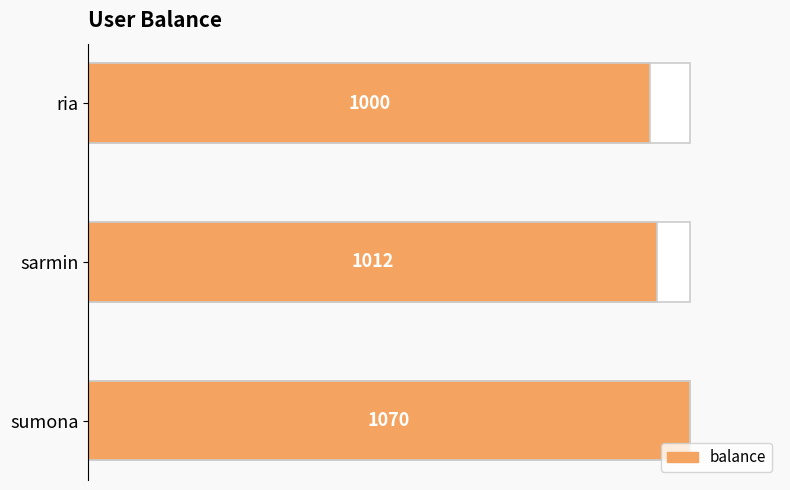

What is the value of the 3rd bar from the left?

1000